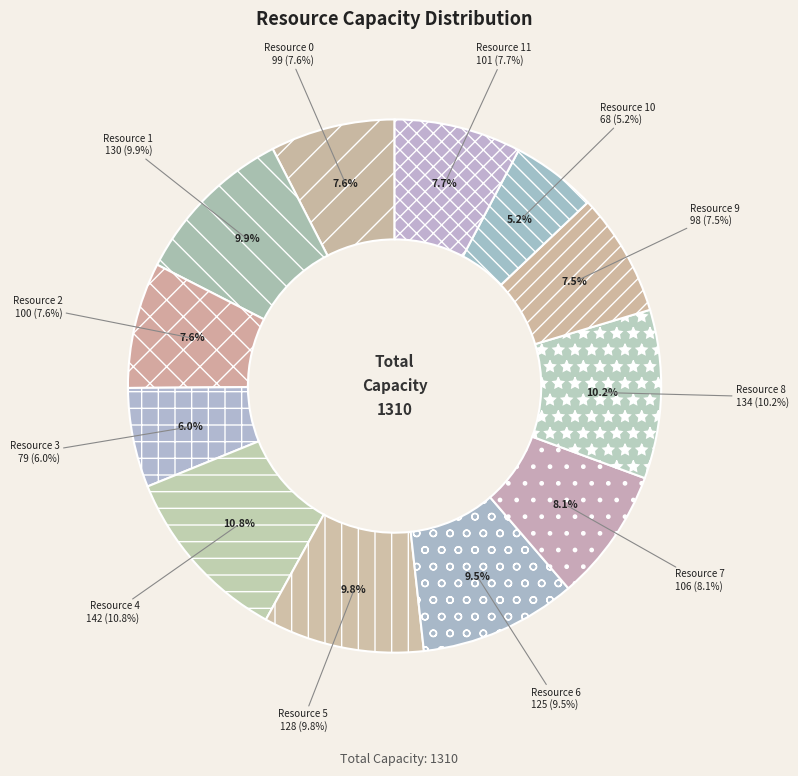

Is there any slice that represents more than half of the pie?

No